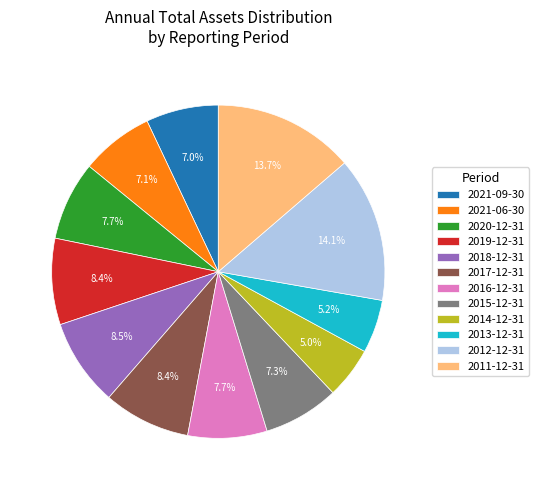

Is there a majority slice in this chart?

No